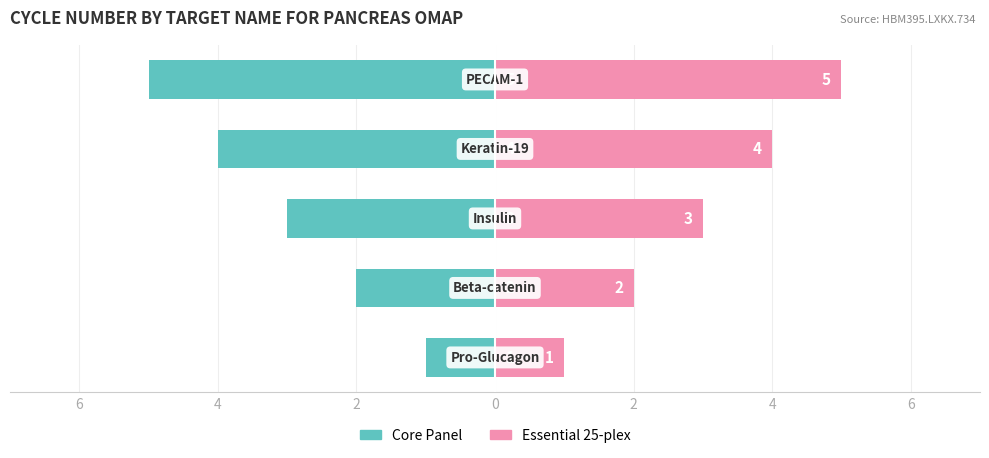

How many groups of bars are there?

5